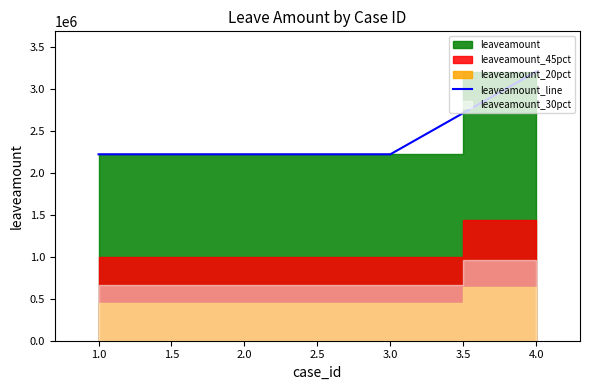

The value of leaveamount_line at 2.0 is 2222920. True or false?

True